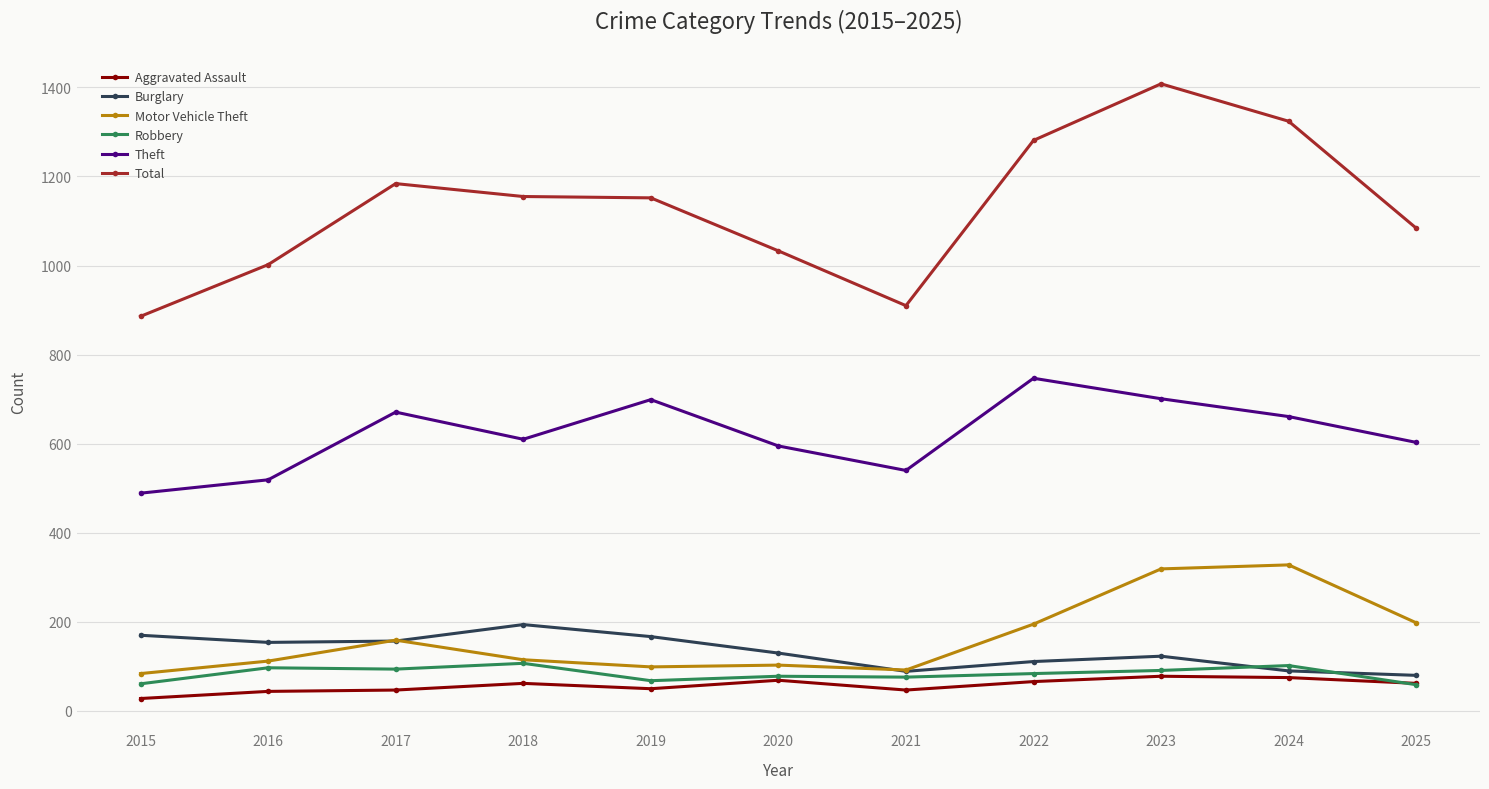

What is the sum of the Motor Vehicle Theft values at 2021 and 2015?

176